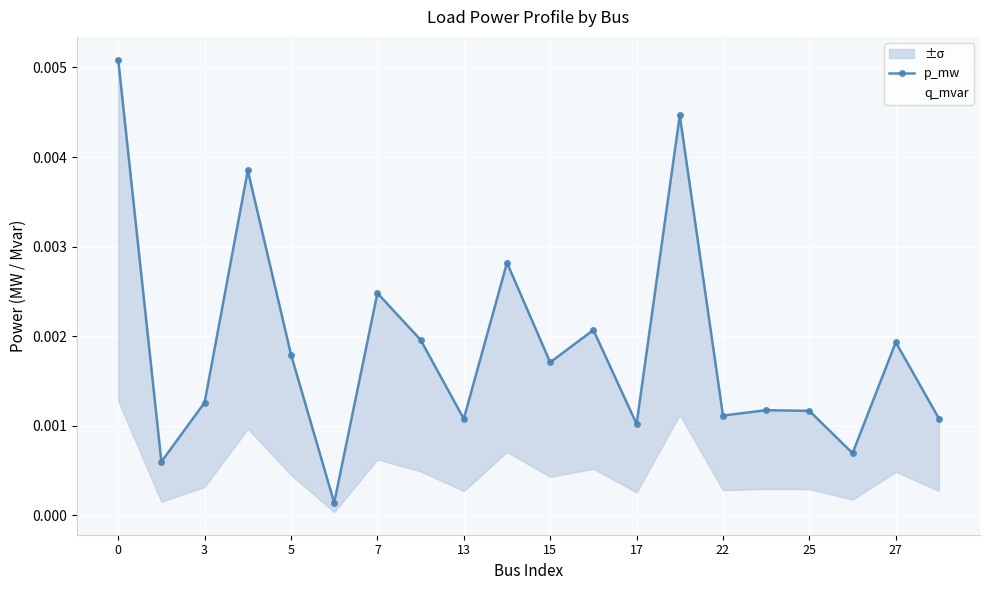

Is it true that q_mvar equals 0.0 at 15?

True